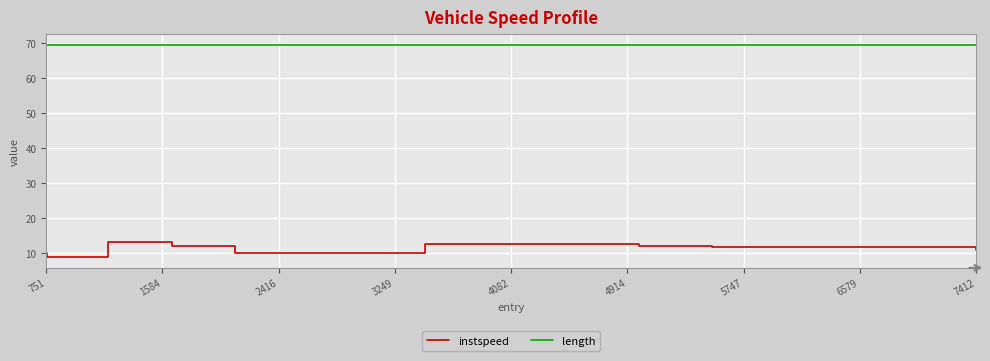

What is the lowest value of the instspeed series?

8.8